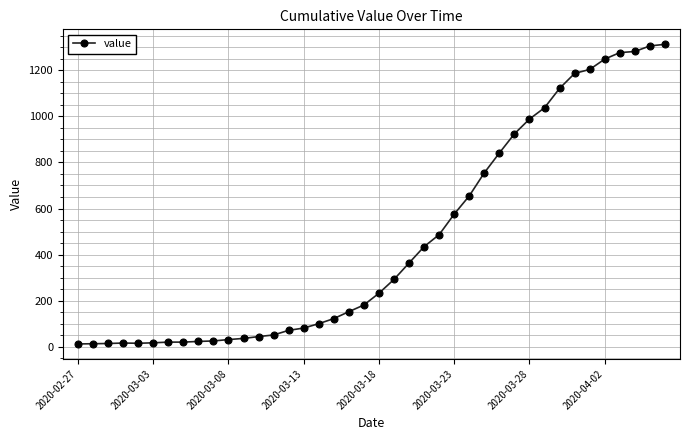

Count the number of categories in the chart.

40